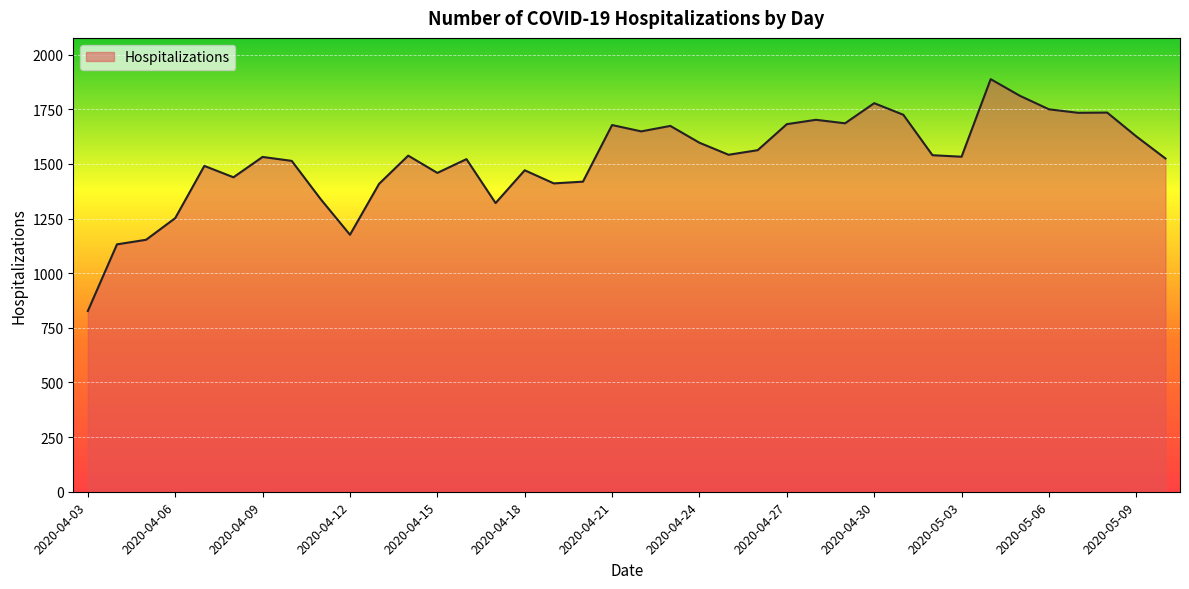

True or false: there are more than 2 points higher than both neighbors.

True